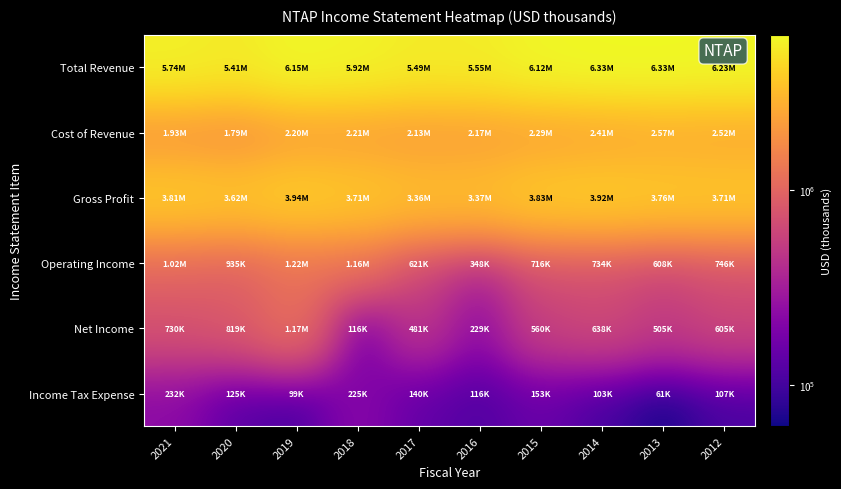

Reading left to right, extract all data points from this chart.

Total Revenue: 2021=5744000	2020=5412000	2019=6146000	2018=5919000	2017=5491000	2016=5546000	2015=6122700	2014=6325100	2013=6332400	2012=6233200
Cost of Revenue: 2021=1929000	2020=1789000	2019=2201000	2018=2210000	2017=2127000	2016=2173000	2015=2289500	2014=2406000	2013=2571300	2012=2519800
Gross Profit: 2021=3815000	2020=3623000	2019=3945000	2018=3709000	2017=3364000	2016=3373000	2015=3833200	2014=3919100	2013=3761100	2012=3713400
Operating Income: 2021=1017000	2020=935000	2019=1221000	2018=1158000	2017=621000	2016=348000	2015=716500	2014=734300	2013=607800	2012=746500
Net Income: 2021=730000	2020=819000	2019=1169000	2018=116000	2017=481000	2016=229000	2015=559900	2014=637500	2013=505300	2012=605400
Income Tax Expense: 2021=232000	2020=125000	2019=99000	2018=225000	2017=140000	2016=116000	2015=152900	2014=103200	2013=61300	2012=107000